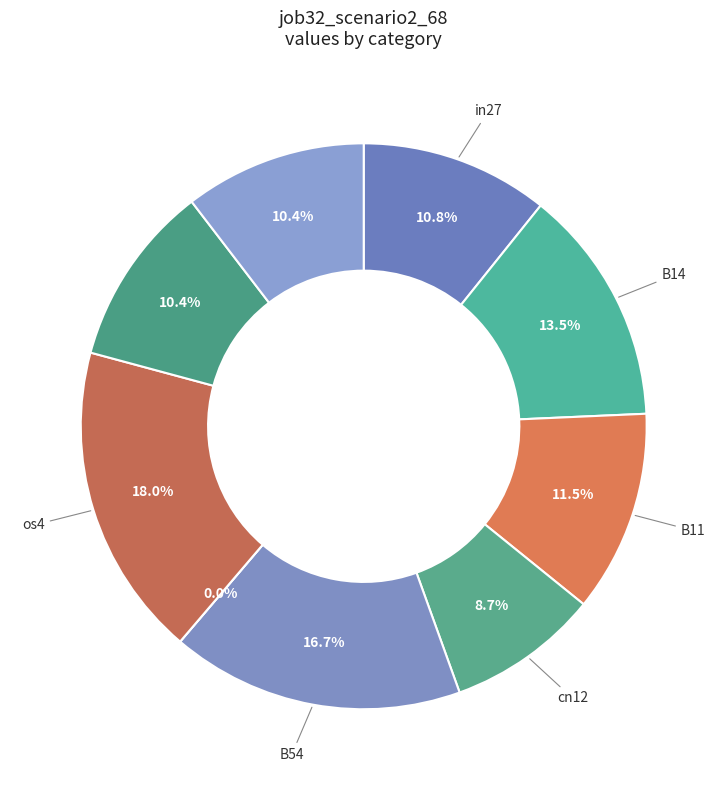

Which slice is the largest?

os4